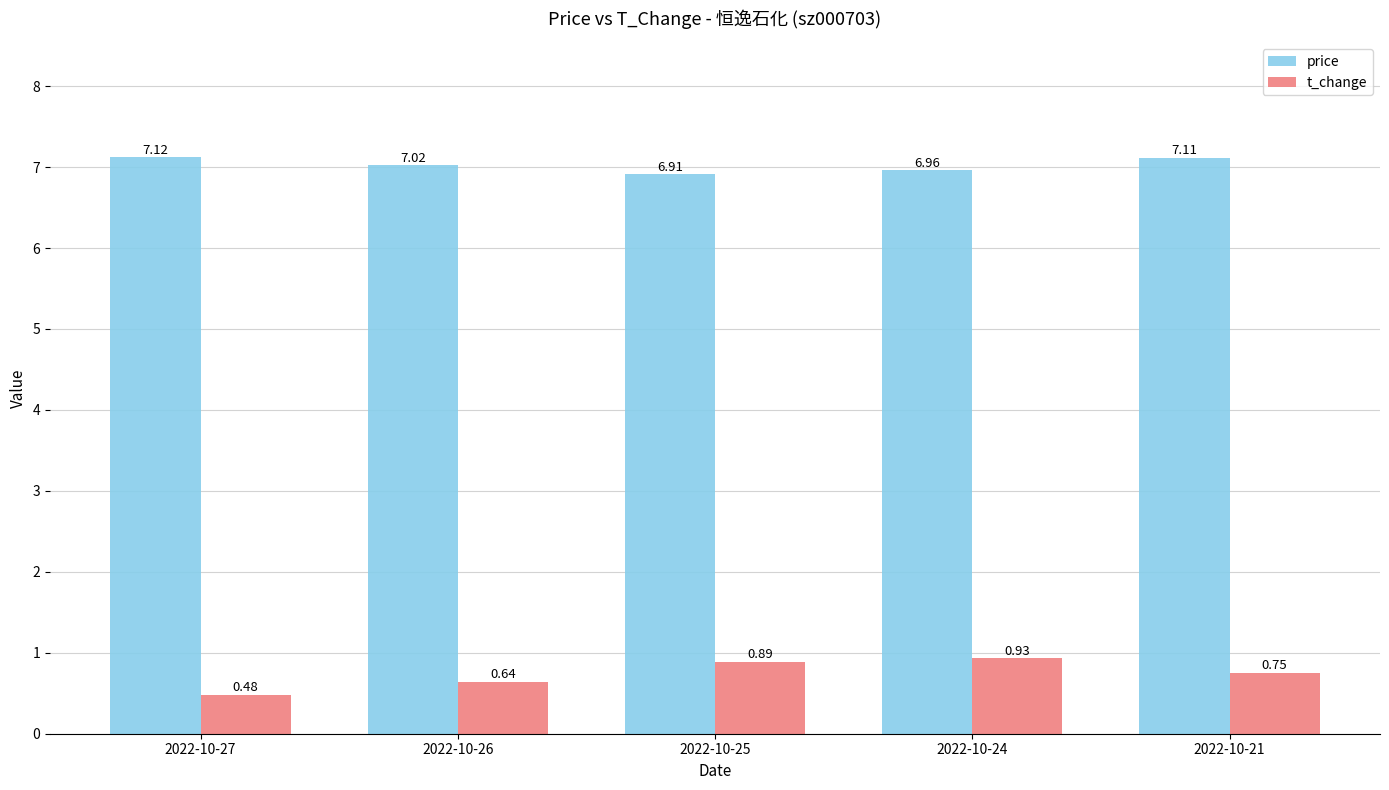

Which series has the largest total across all categories?

price